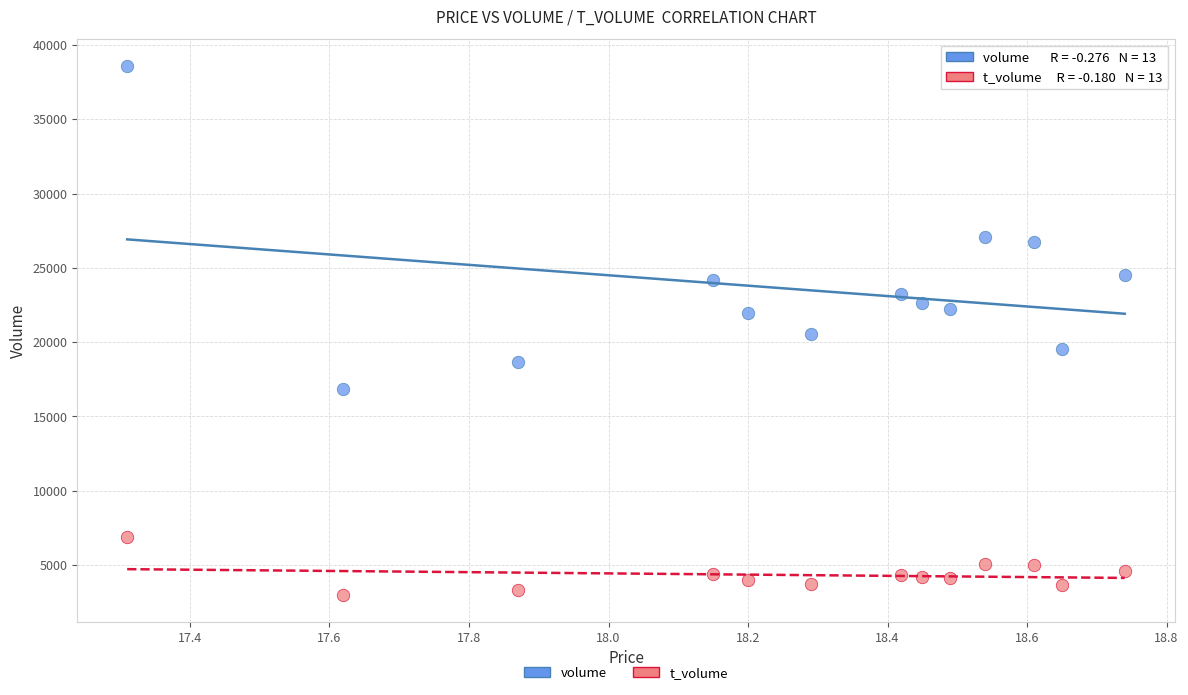

Which series reaches the maximum Y coordinate?

volume